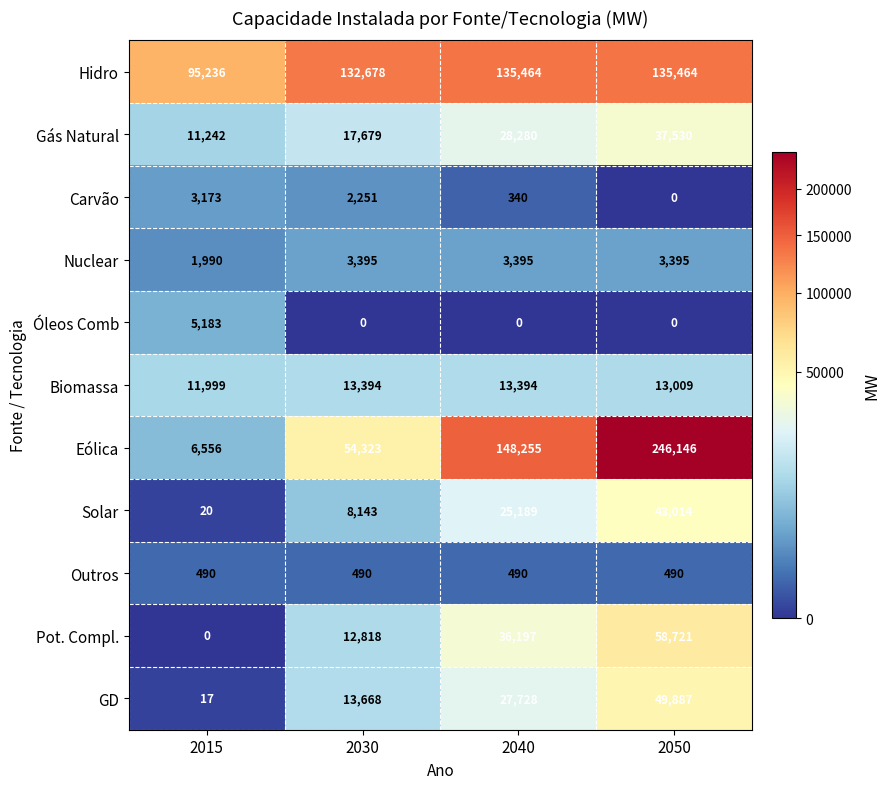

Between 2015 and 2050, which series saw the biggest shift?

Eólica